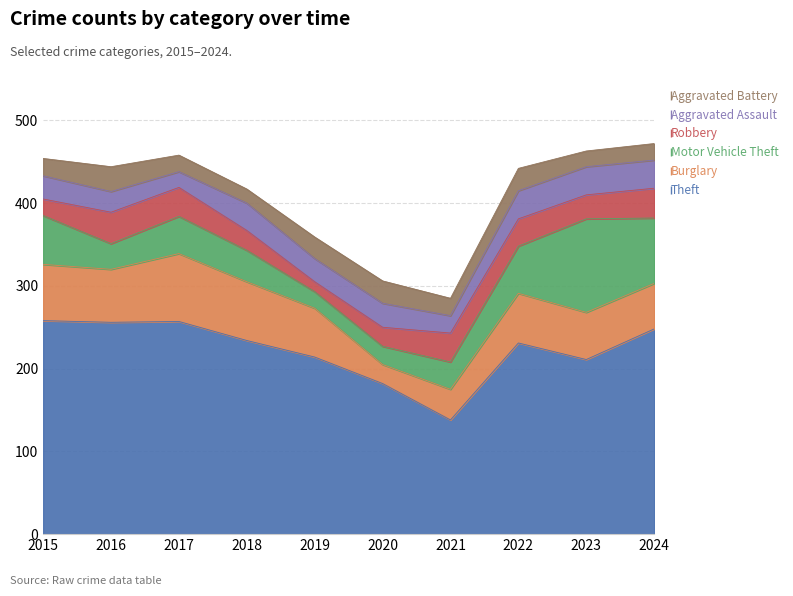

Which category has the highest value in the Motor Vehicle Theft series?

2023